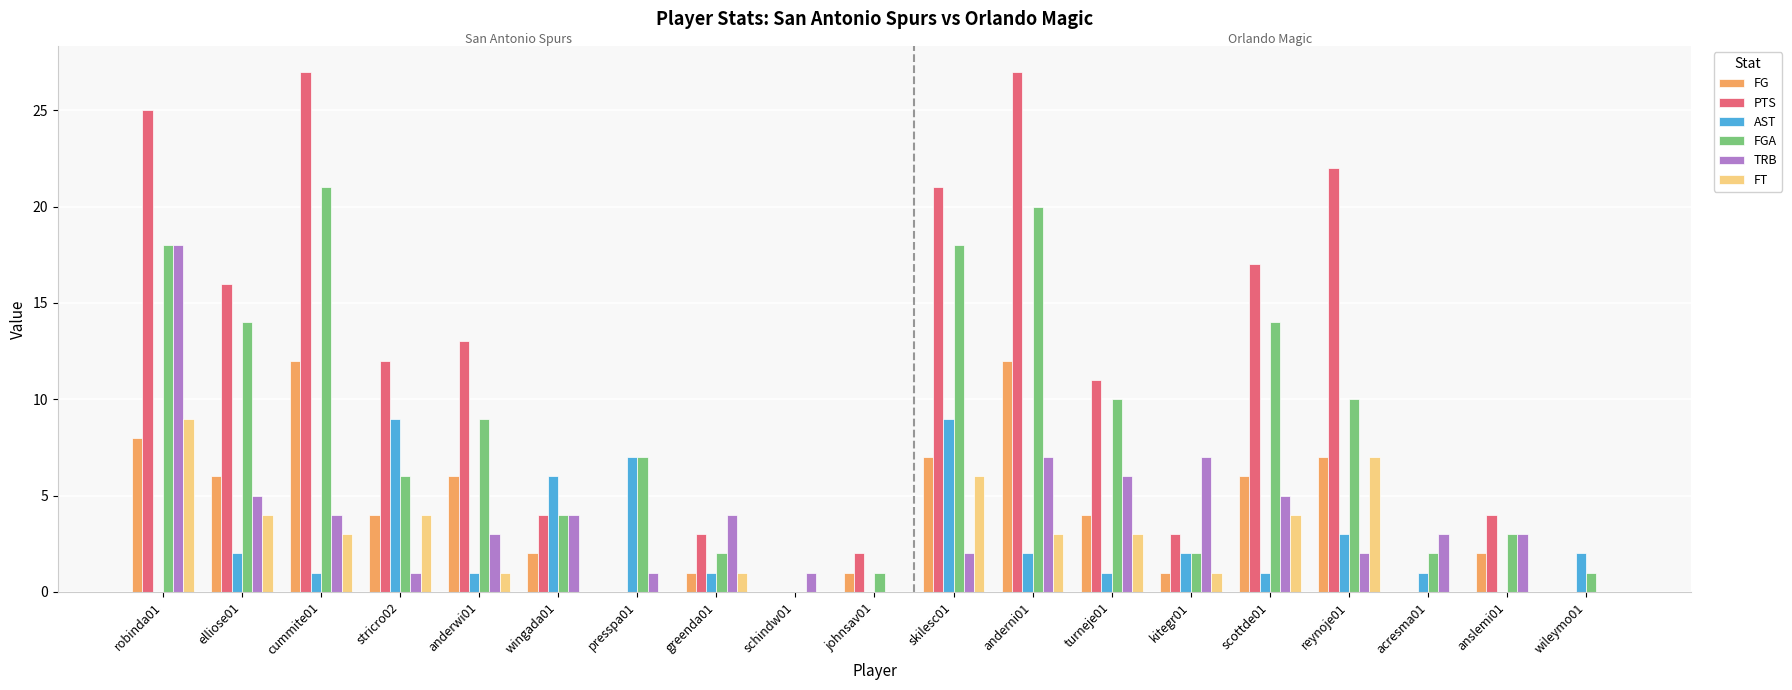

Between stricro02 and anslemi01, which series saw the biggest shift?

AST